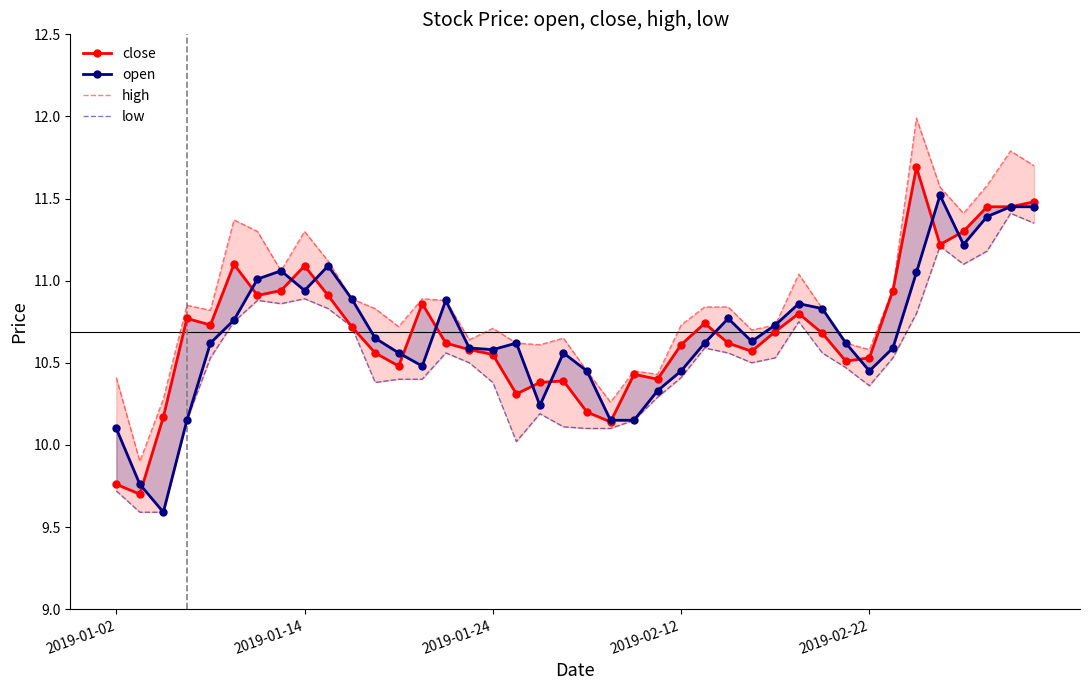

Rank the series by their maximum value, from highest to lowest.

high, close, open, low